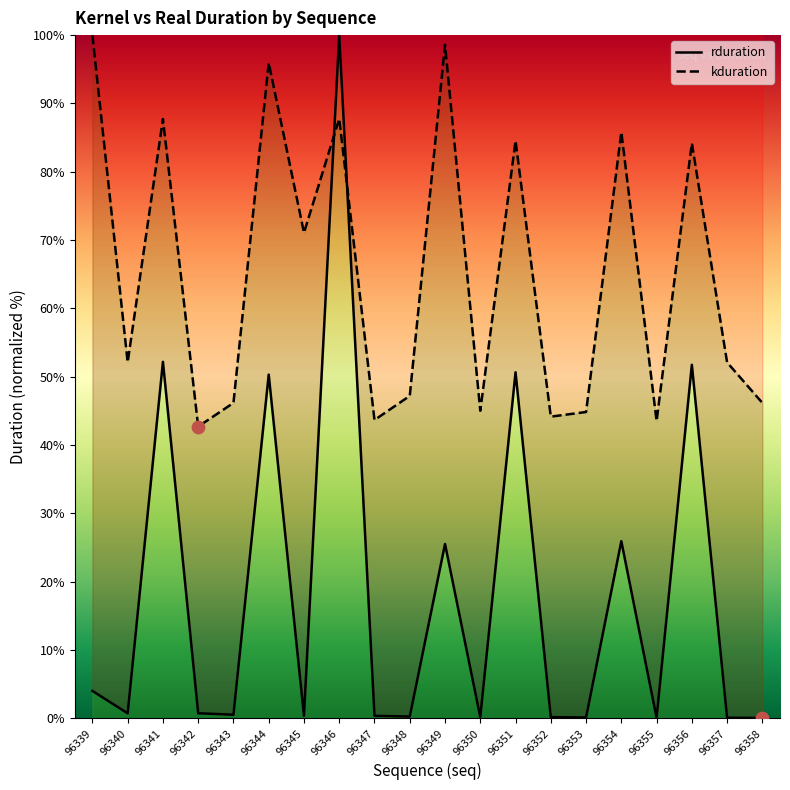

Which series reaches the minimum Y coordinate?

rduration